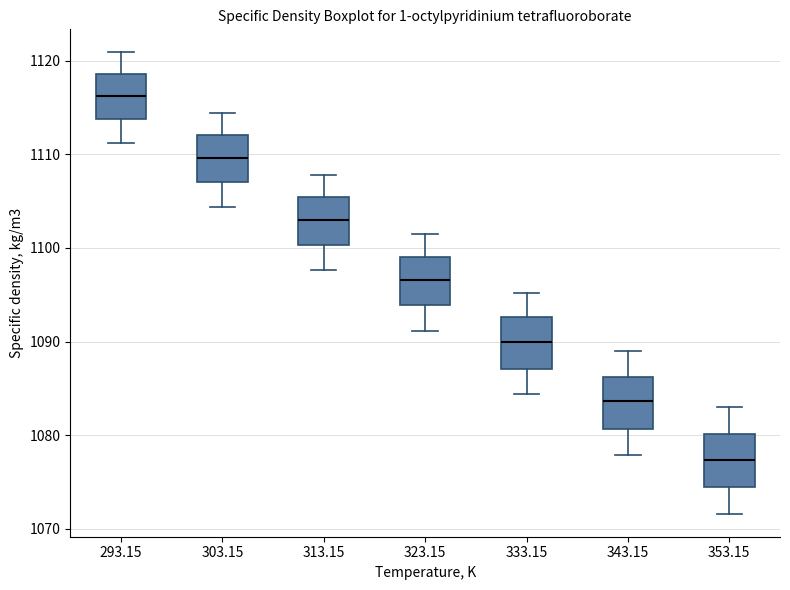

Reading left to right, read every box against the y-axis: the position of its median line, the range the box covers, and the ends of its whiskers. The values are not printed on the chart, so give them approximately, as read against the axis.

293.15: median 1116, box 1114 to 1119, whiskers 1111 to 1121
303.15: median 1110, box 1107 to 1112, whiskers 1104 to 1114
313.15: median 1103, box 1100 to 1105, whiskers 1098 to 1108
323.15: median 1097, box 1094 to 1099, whiskers 1091 to 1102
333.15: median 1090, box 1087 to 1093, whiskers 1084 to 1095
343.15: median 1084, box 1081 to 1086, whiskers 1078 to 1089
353.15: median 1077, box 1074 to 1080, whiskers 1072 to 1083